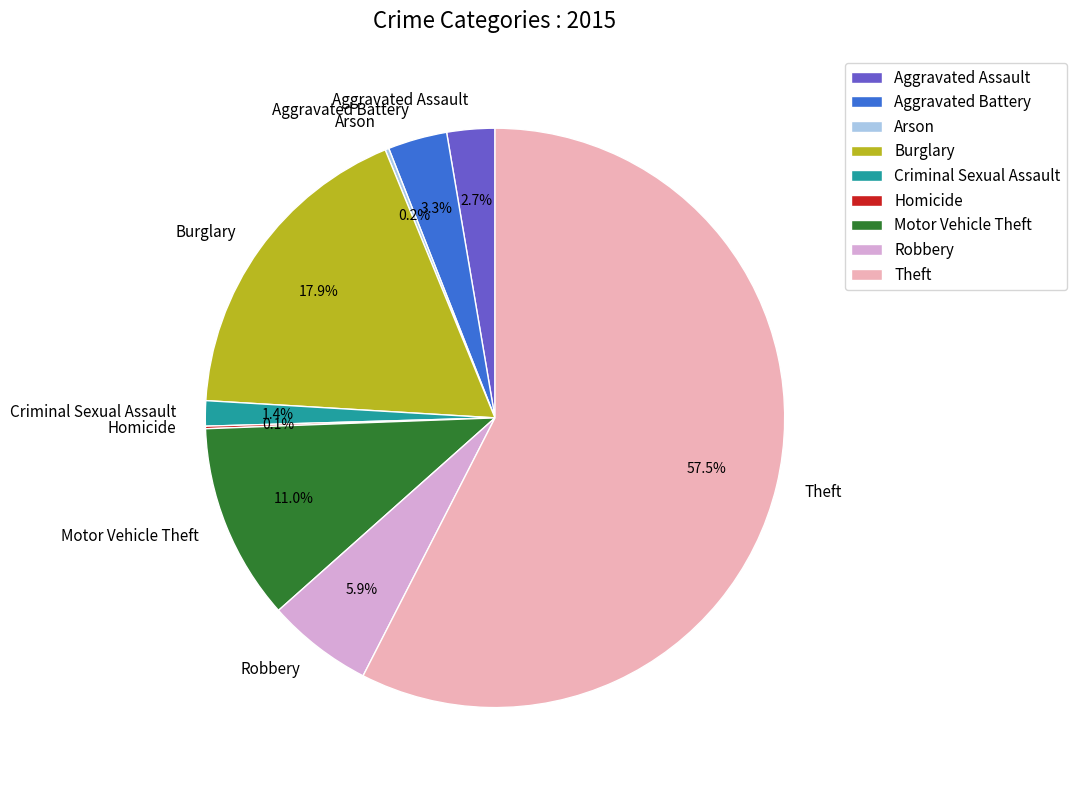

To the nearest percent, what percentage of the pie is Motor Vehicle Theft?

11%